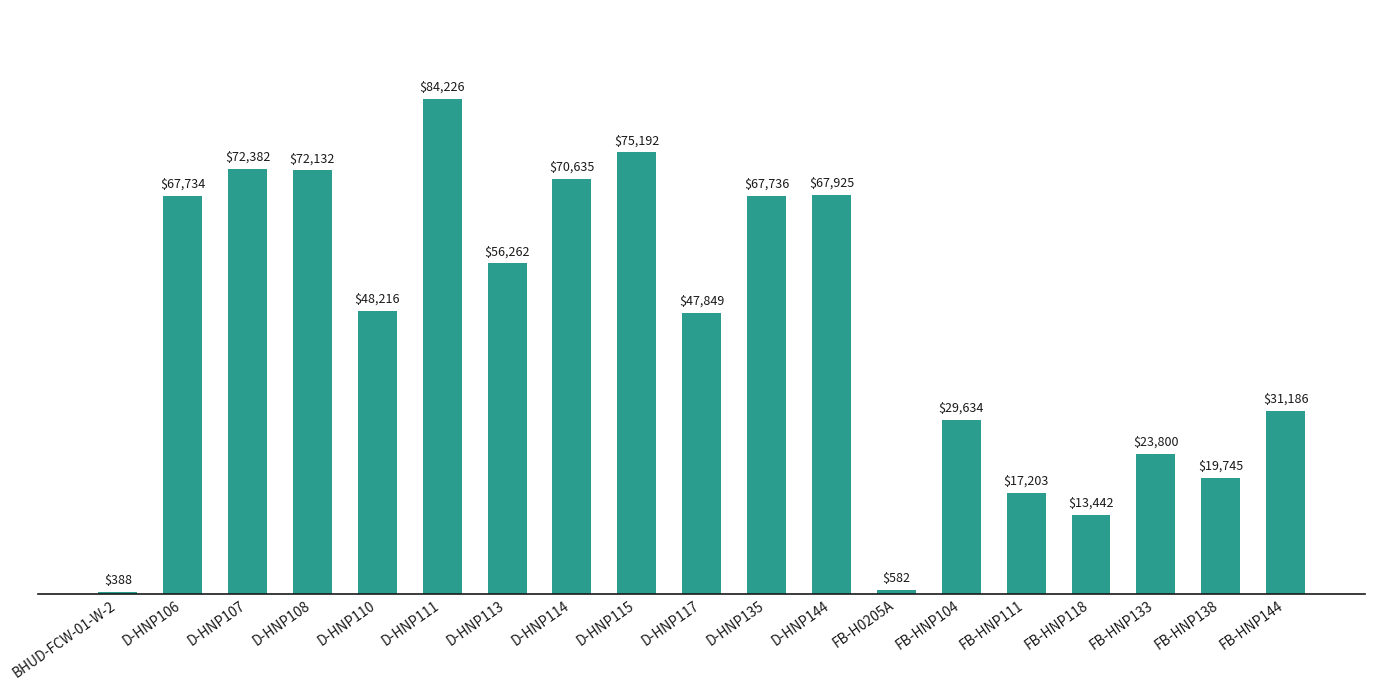

What is the average value?

45593.2